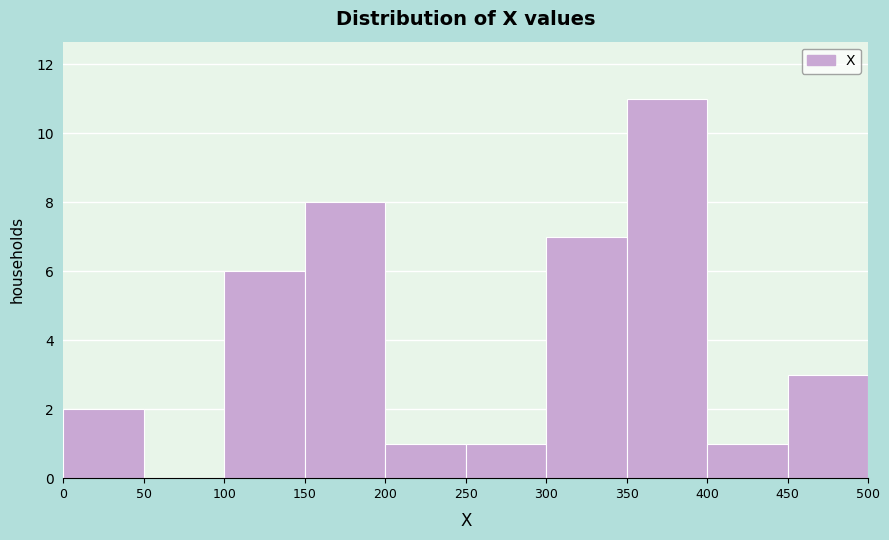

Which range on the x-axis has the tallest bar?

350 to 400